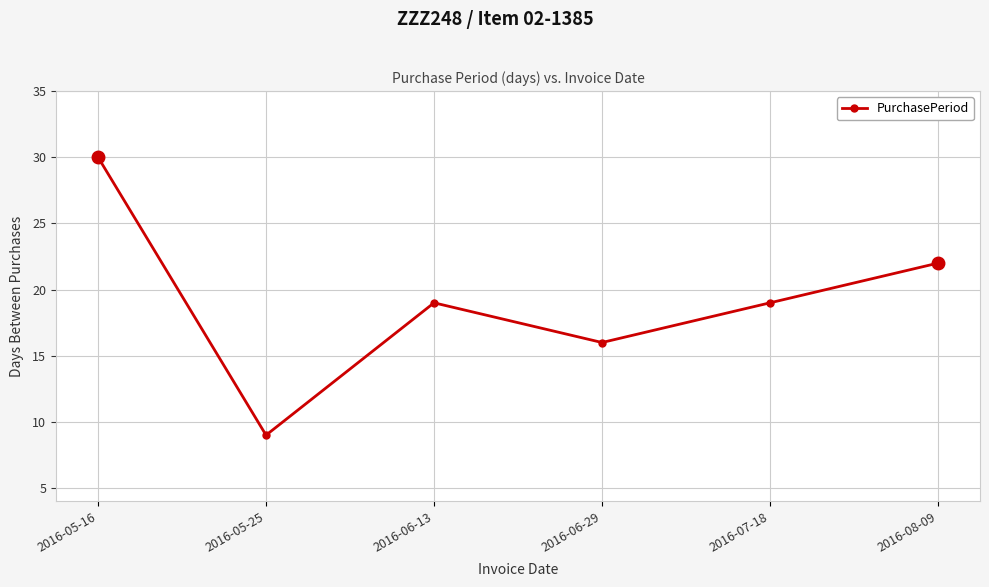

Does the chart have visible grid lines?

Yes